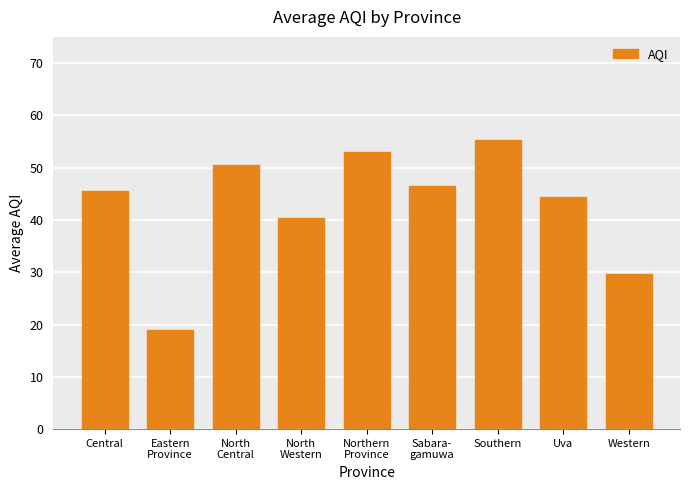

How many distinct data groups are displayed?

1